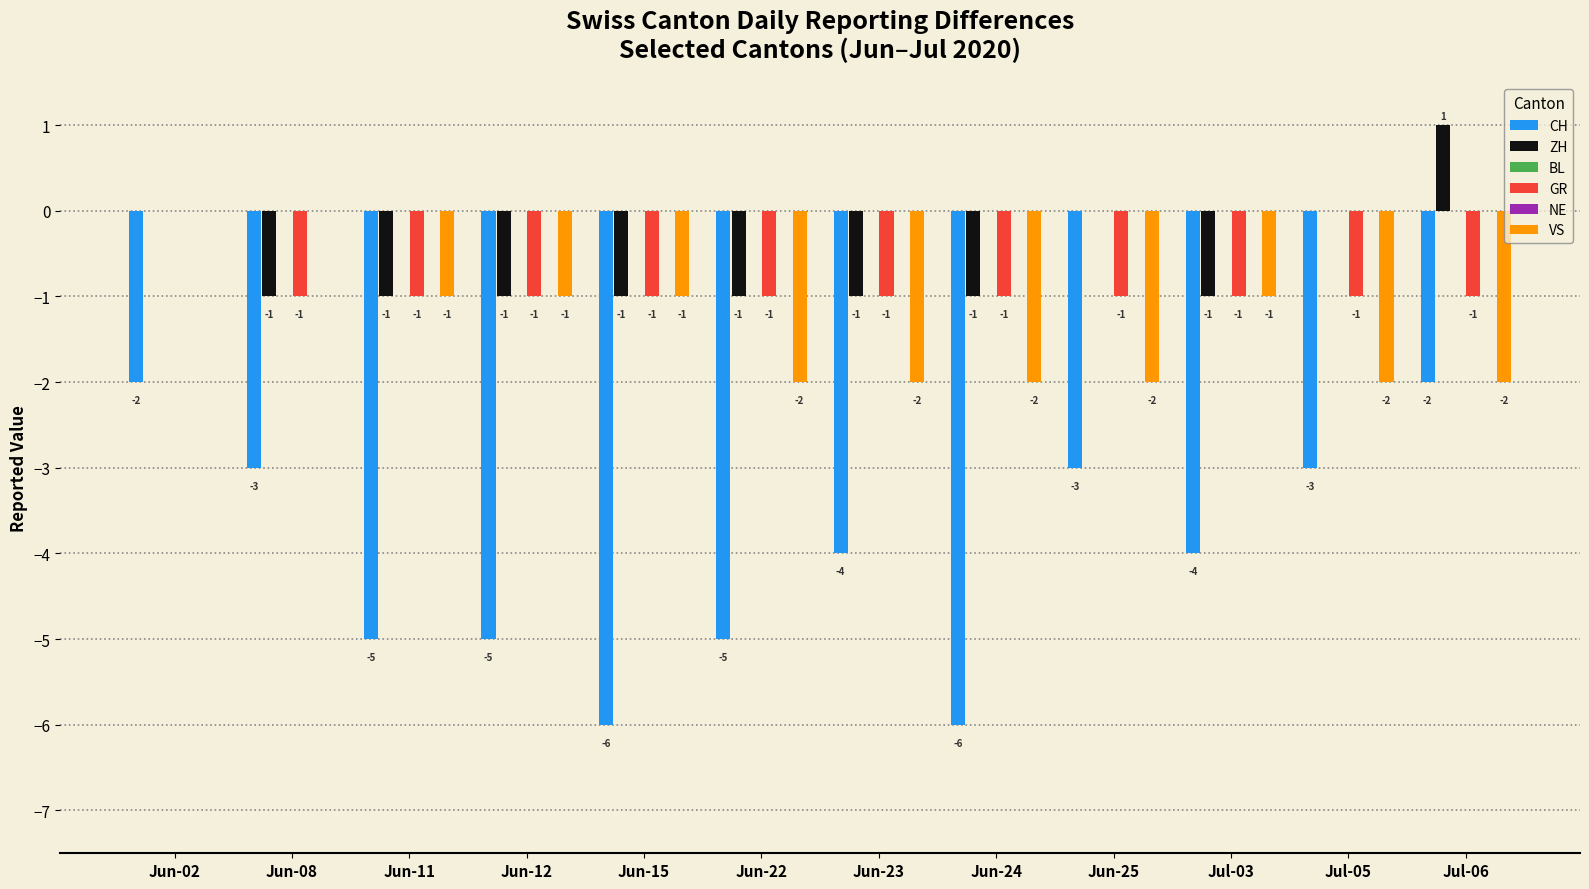

Is the value of CH at Jun-12 greater than the value of VS at Jul-06?

No